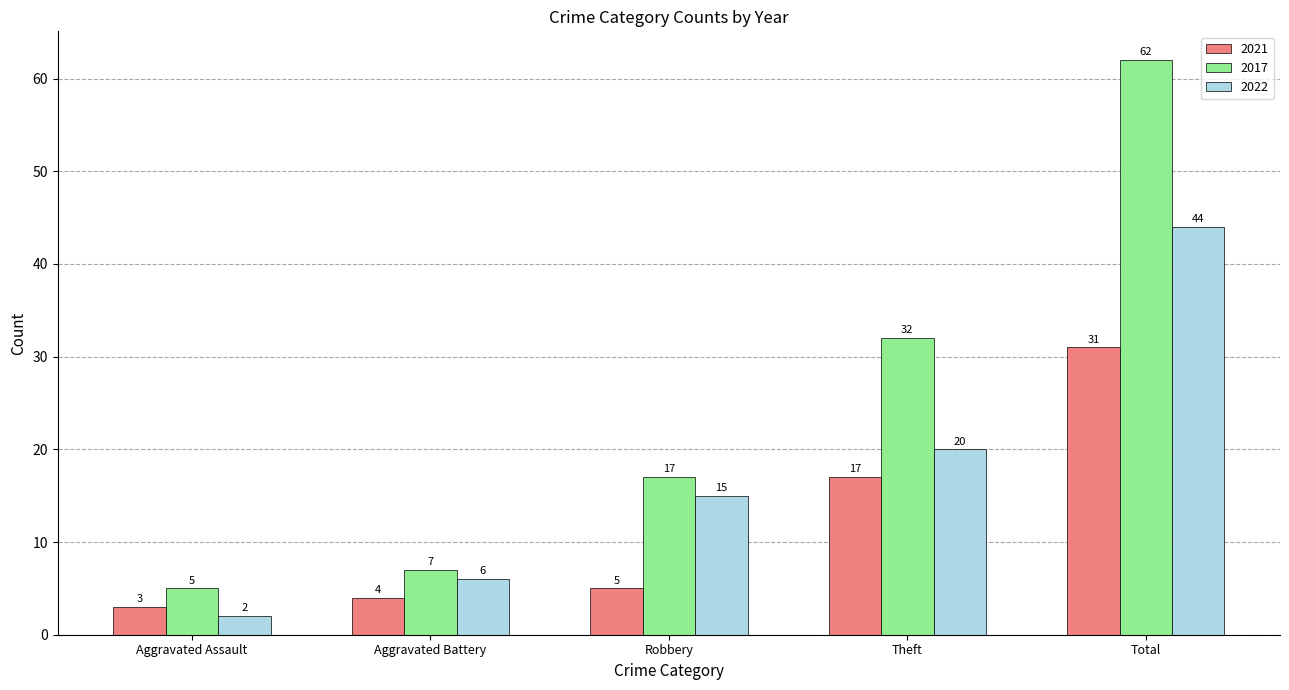

At which label is 2017 closest to 33?

Theft